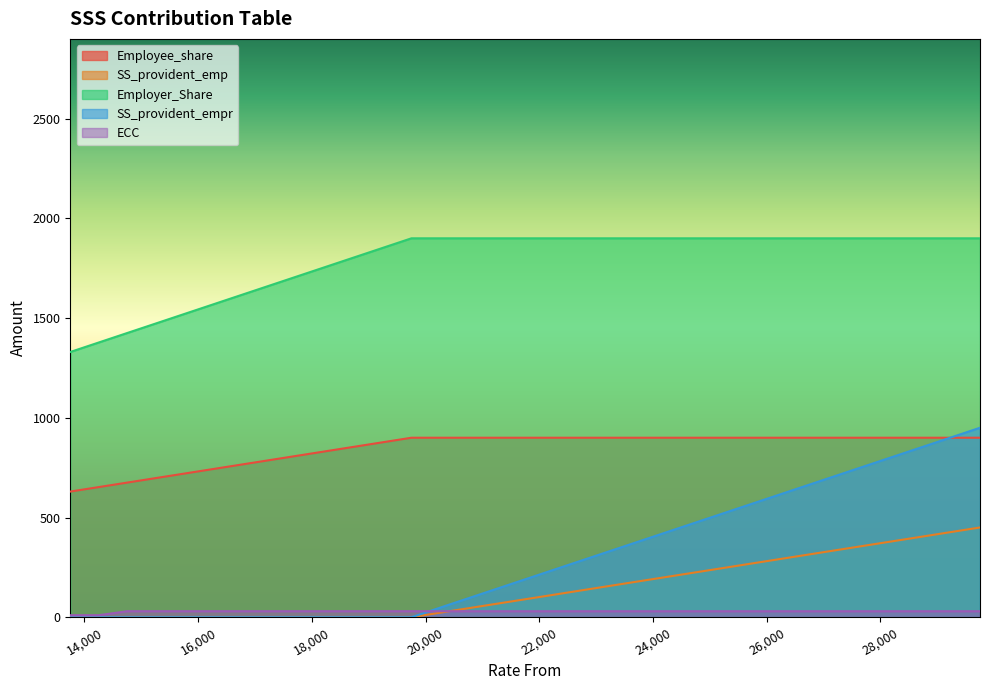

How many data points in ECC are less than 30?

2